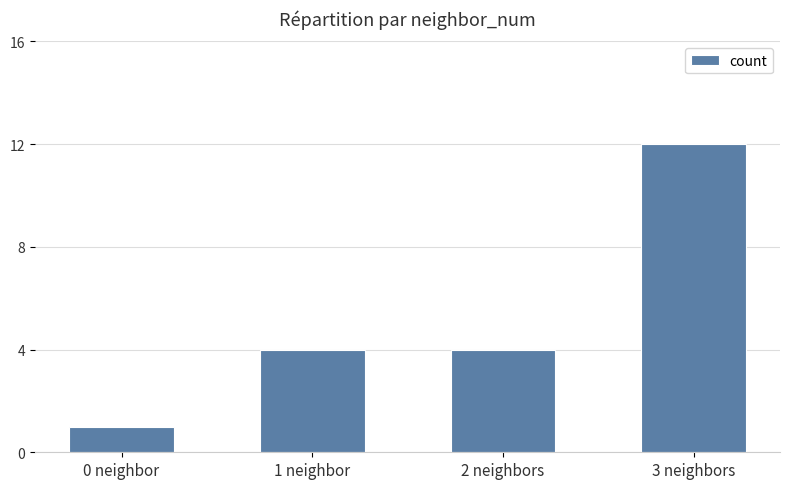

Are the bars horizontal?

No